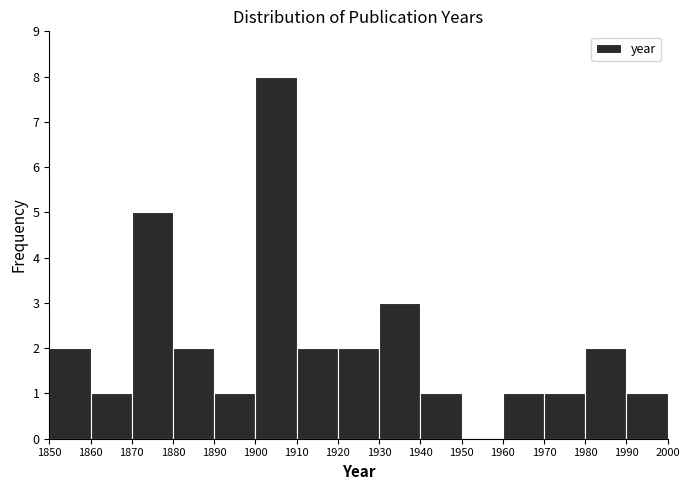

Reading left to right, transcribe this chart: for each bar, give the range it covers on the x-axis and its height. The values are not printed on the chart, so give them approximately, as read against the axis.

1850 to 1860: 2
1860 to 1870: 1
1870 to 1880: 5
1880 to 1890: 2
1890 to 1900: 1
1900 to 1910: 8
1910 to 1920: 2
1920 to 1930: 2
1930 to 1940: 3
1940 to 1950: 1
1950 to 1960: 0
1960 to 1970: 1
1970 to 1980: 1
1980 to 1990: 2
1990 to 2000: 1